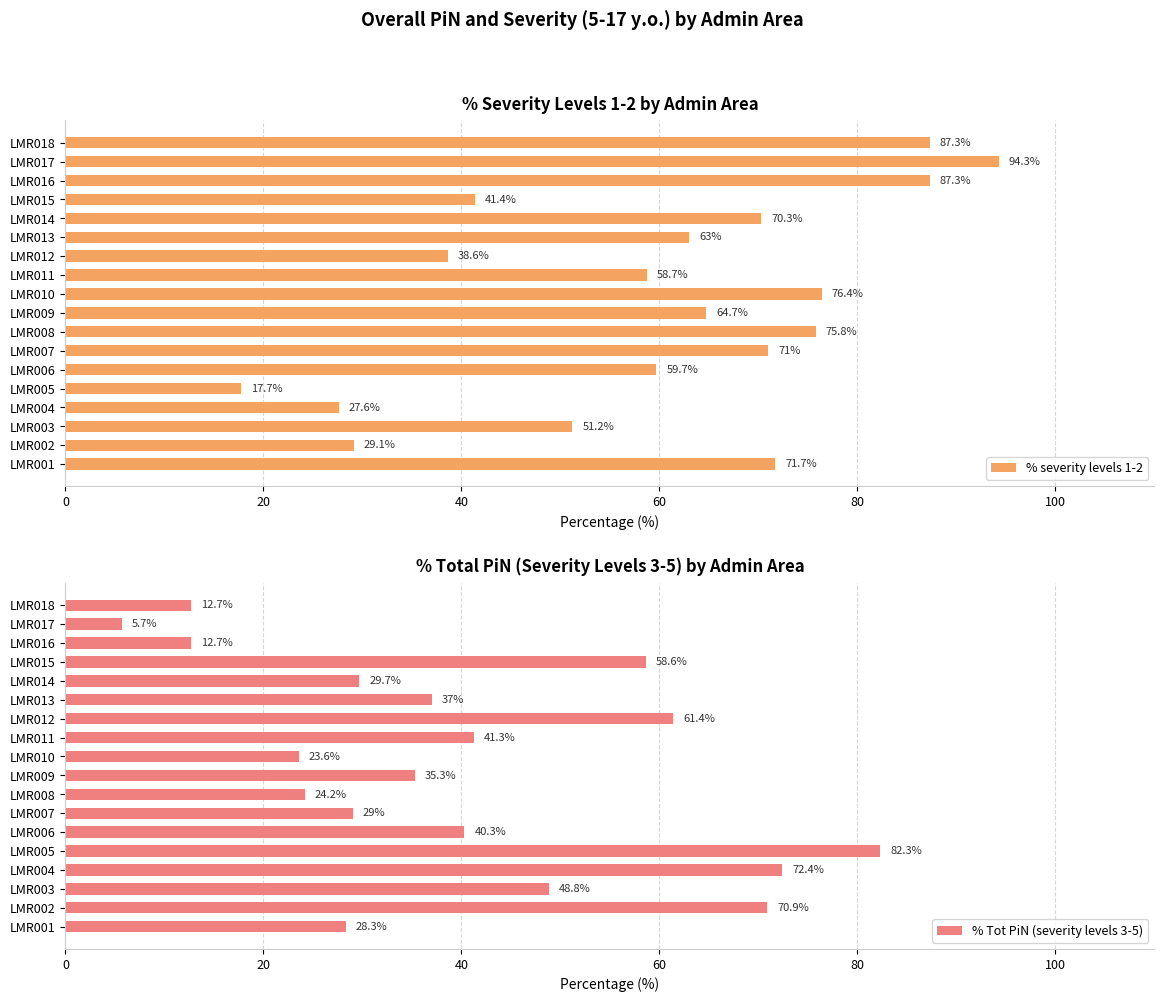

What is the difference between the second highest and second lowest values in the % severity levels 1-2 series?

59.7